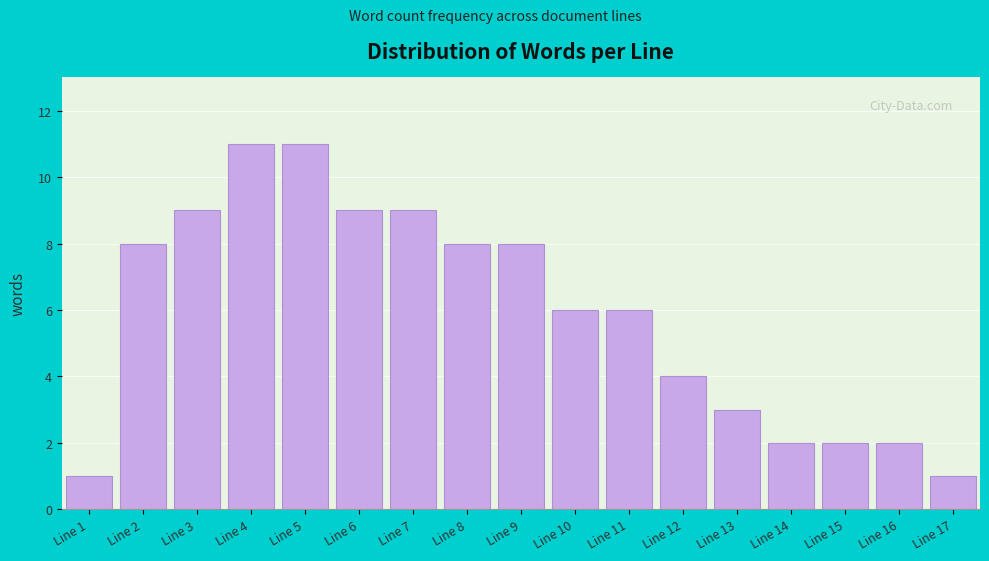

Reading right to left, what are all the values shown in this chart?

Line 17=1	Line 16=2	Line 15=2	Line 14=2	Line 13=3	Line 12=4	Line 11=6	Line 10=6	Line 9=8	Line 8=8	Line 7=9	Line 6=9	Line 5=11	Line 4=11	Line 3=9	Line 2=8	Line 1=1